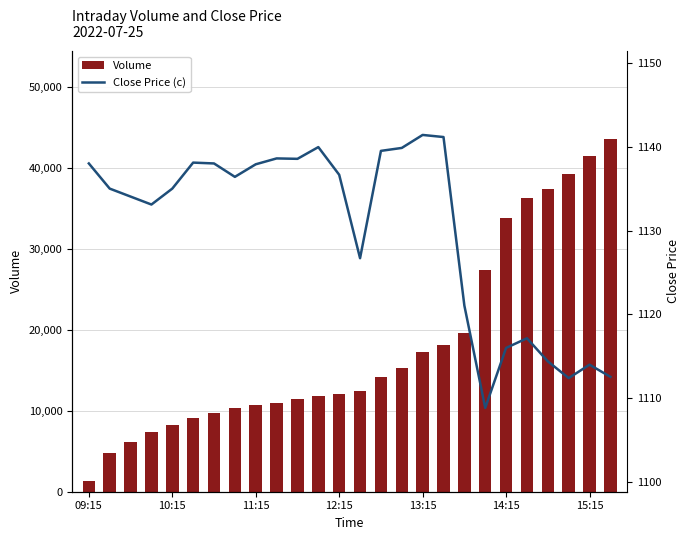

The Close Price (c) series shows 1121.0 at 18. True or false?

True